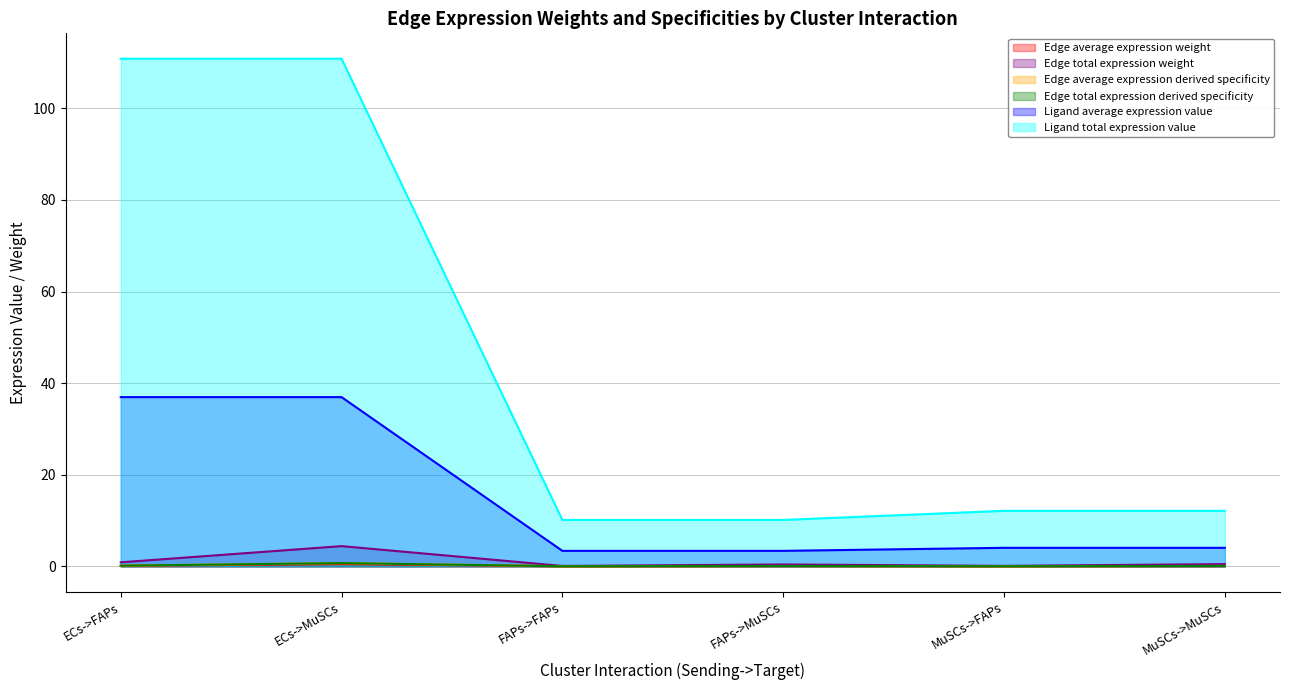

What are all the series names shown in the legend?

Edge average expression weight, Edge total expression weight, Edge average expression derived specificity, Edge total expression derived specificity, Ligand average expression value, Ligand total expression value